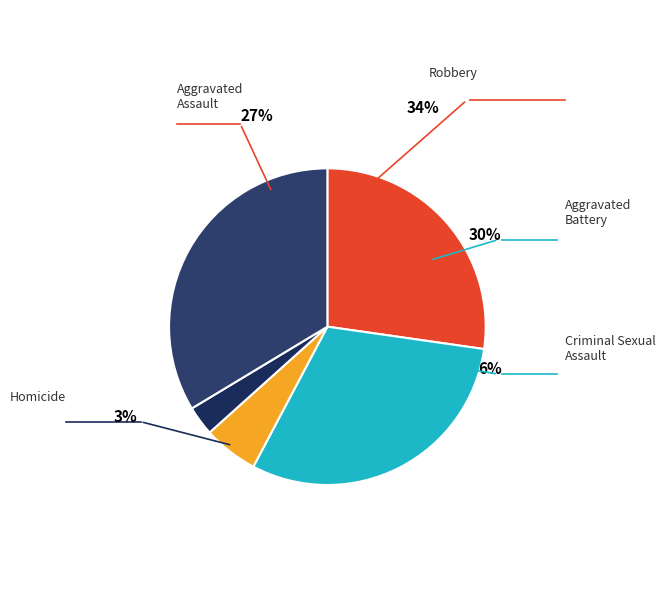

To the nearest percent, what is the combined percentage of Aggravated Assault and Homicide?

30%